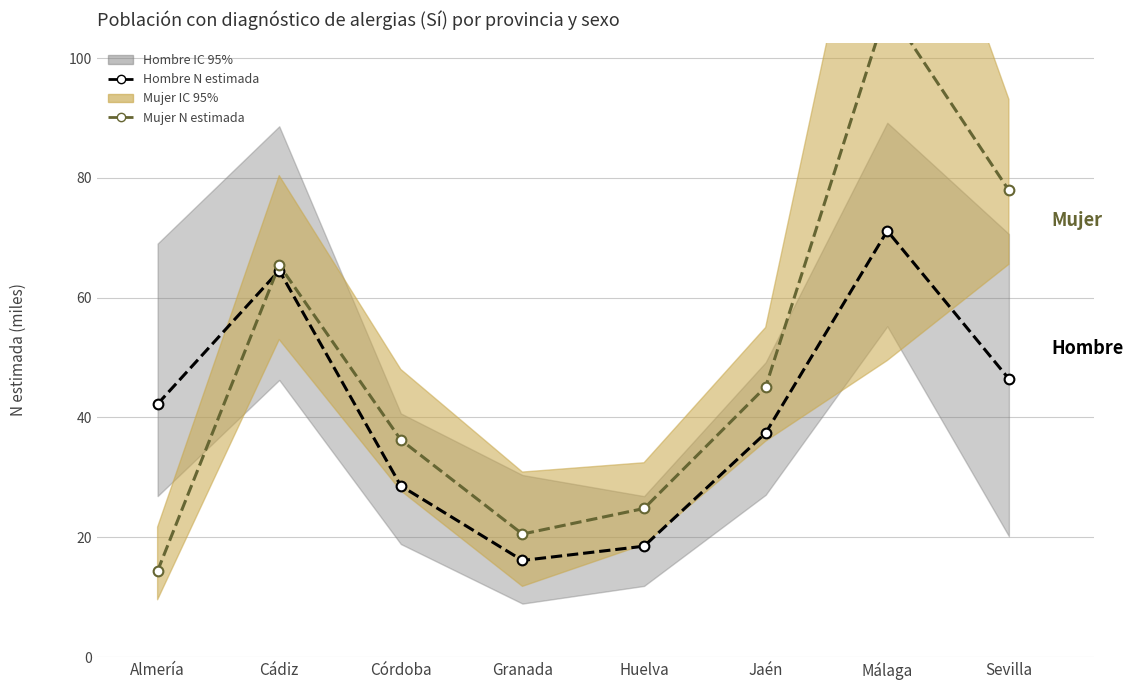

Where do Mujer N estimada and Hombre N estimada first cross each other?

Almería and Cádiz